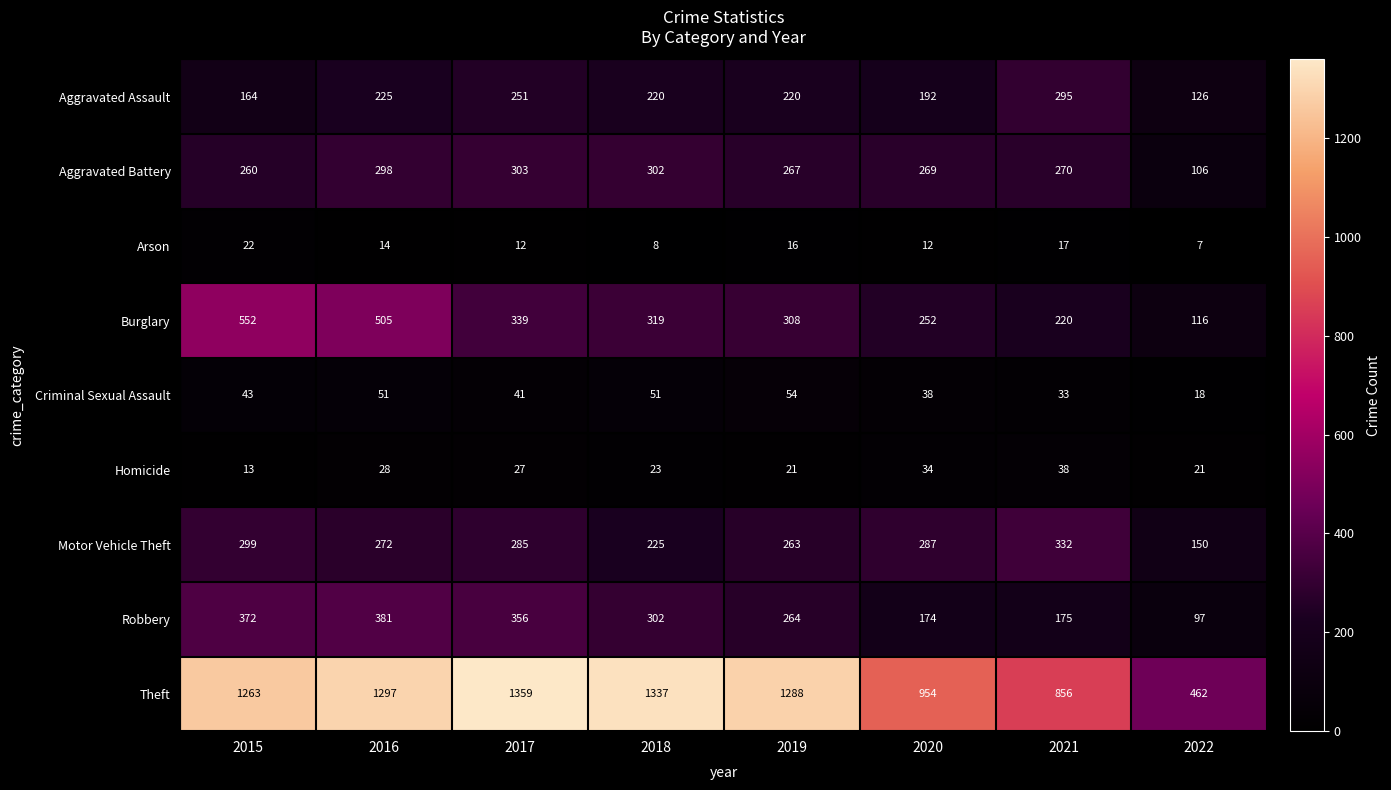

What is the approximate value of Robbery at 2022, to the nearest 5?

95